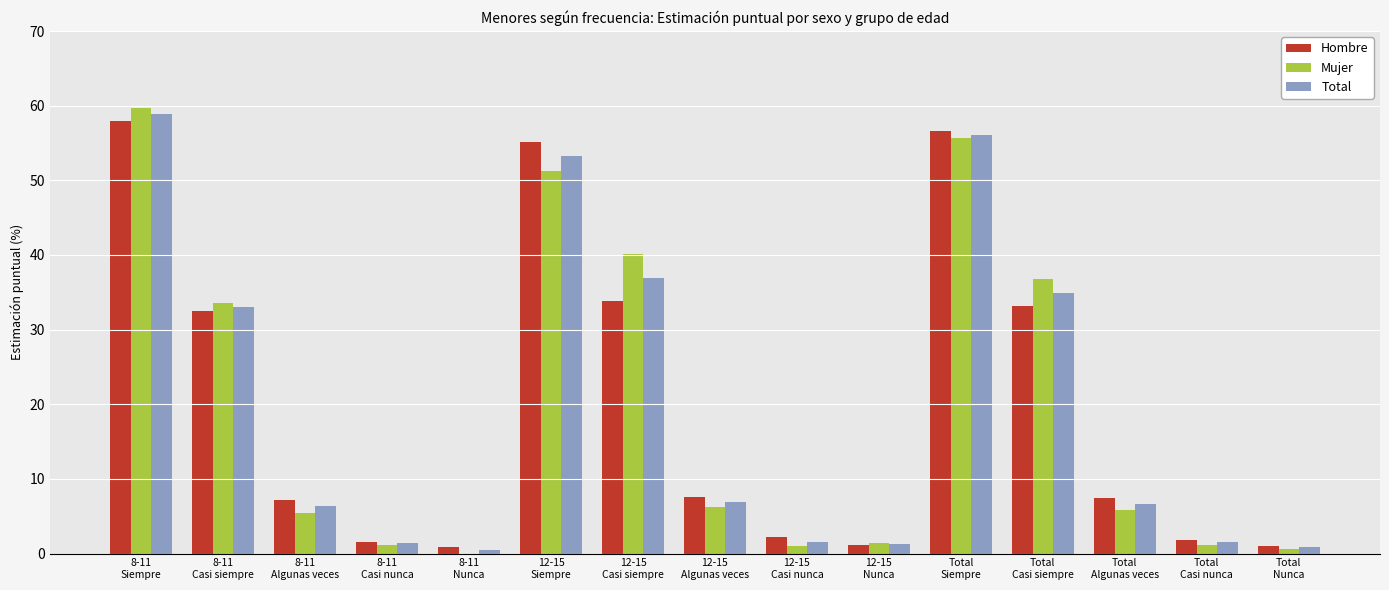

Which series changed the most between Total
Siempre and Total
Casi siempre?

Hombre